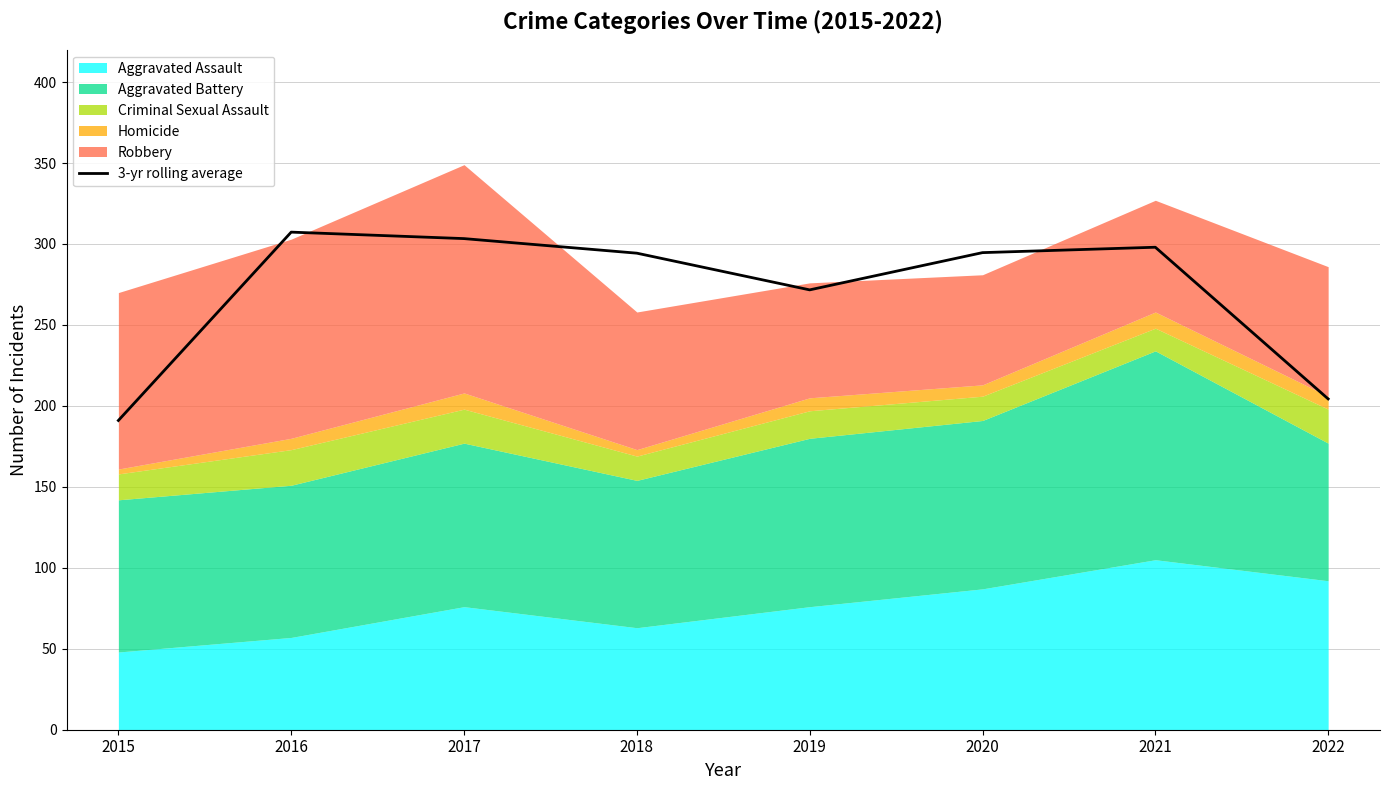

Reading left to right, extract all data points from this chart.

2015=191.0	2016=307.3	2017=303.3	2018=294.3	2019=271.7	2020=294.7	2021=298.0	2022=204.3